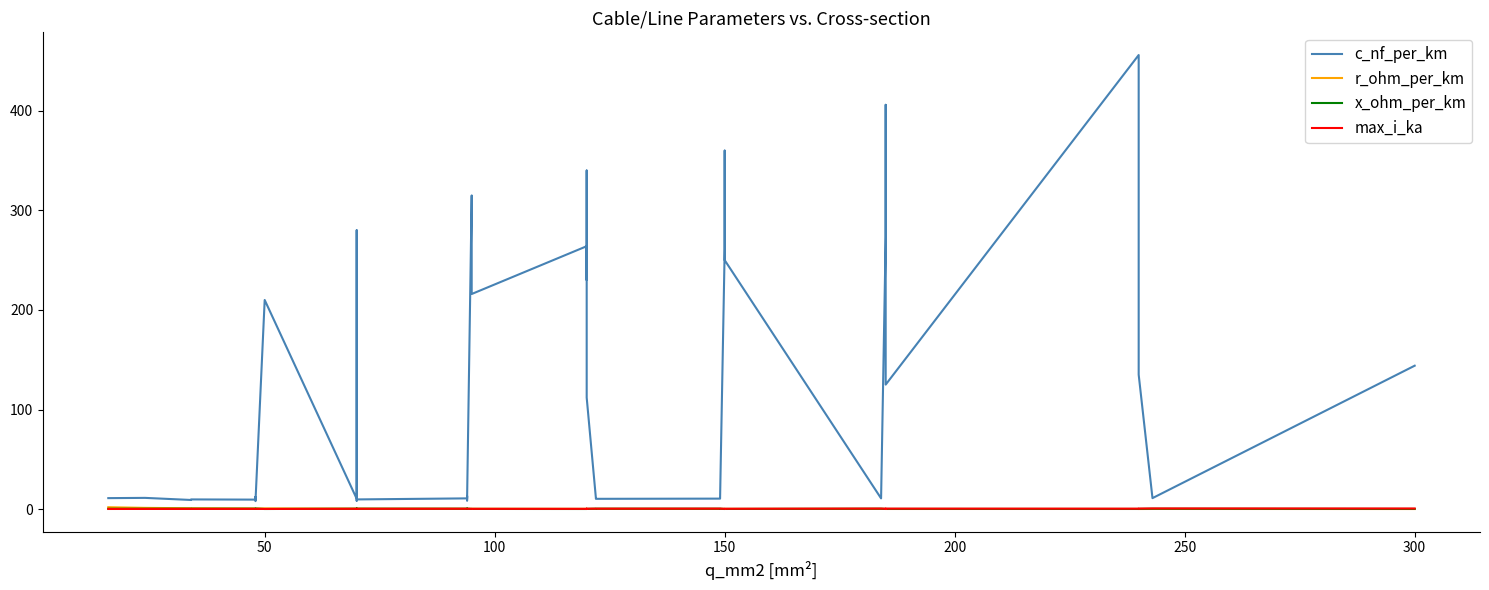

Which series ends up on top after the final intersection of r_ohm_per_km and max_i_ka?

max_i_ka